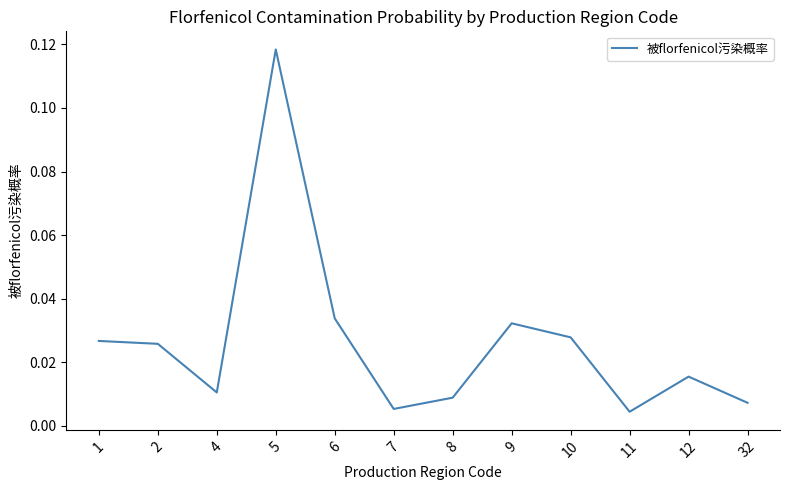

Which has a higher value, 32 or 12?

12